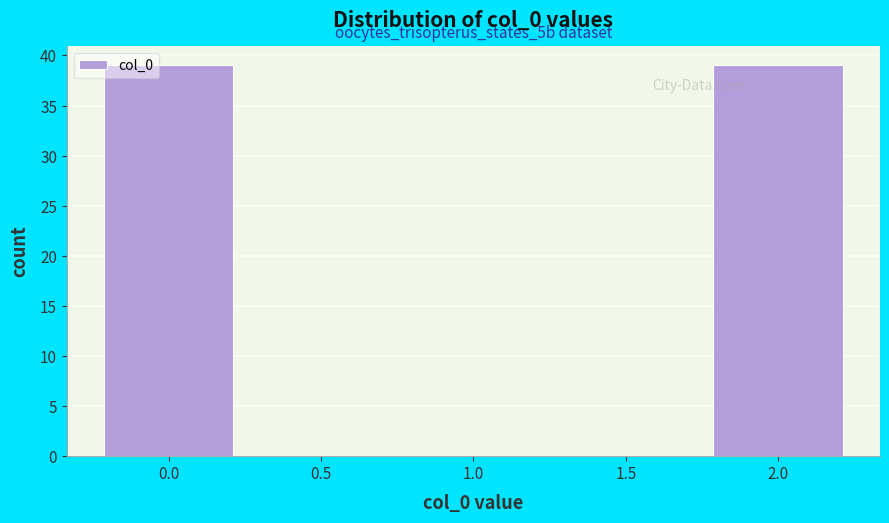

Reading left to right, list all the values displayed in this chart.

0.0=39	0.5=0	1.0=0	1.5=0	2.0=39